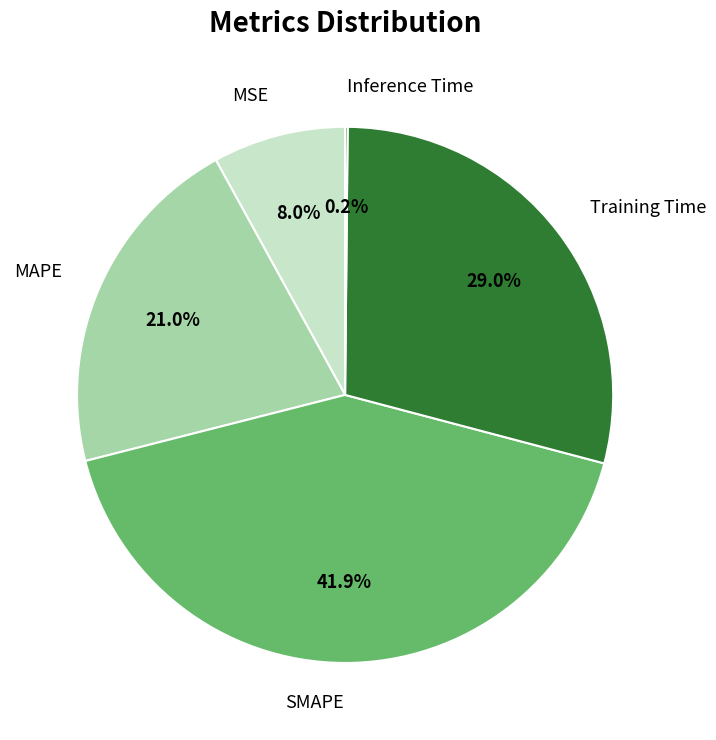

To the nearest percent, what is the combined percentage of SMAPE and MSE?

50%